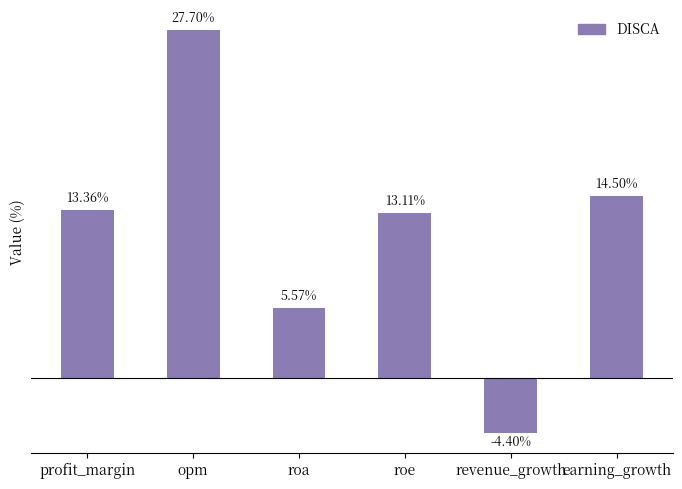

List the labels in order of value, smallest first.

revenue_growth, roa, roe, profit_margin, earning_growth, opm